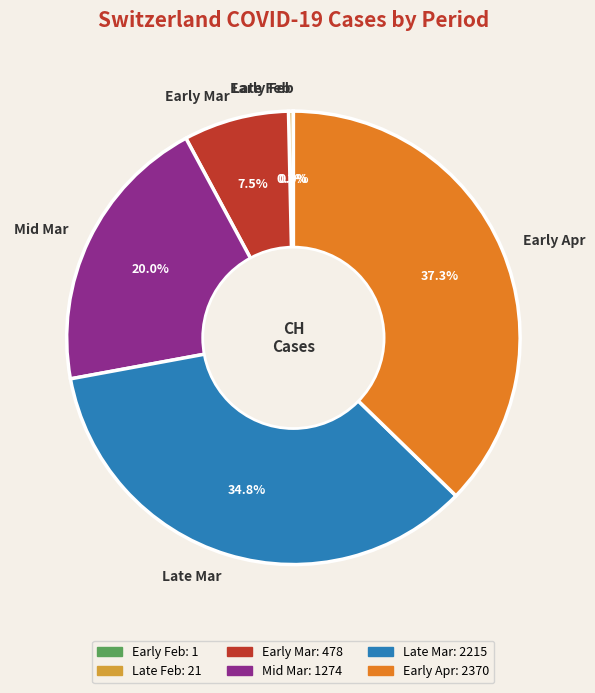

To the nearest percent, what is the average slice percentage?

17%